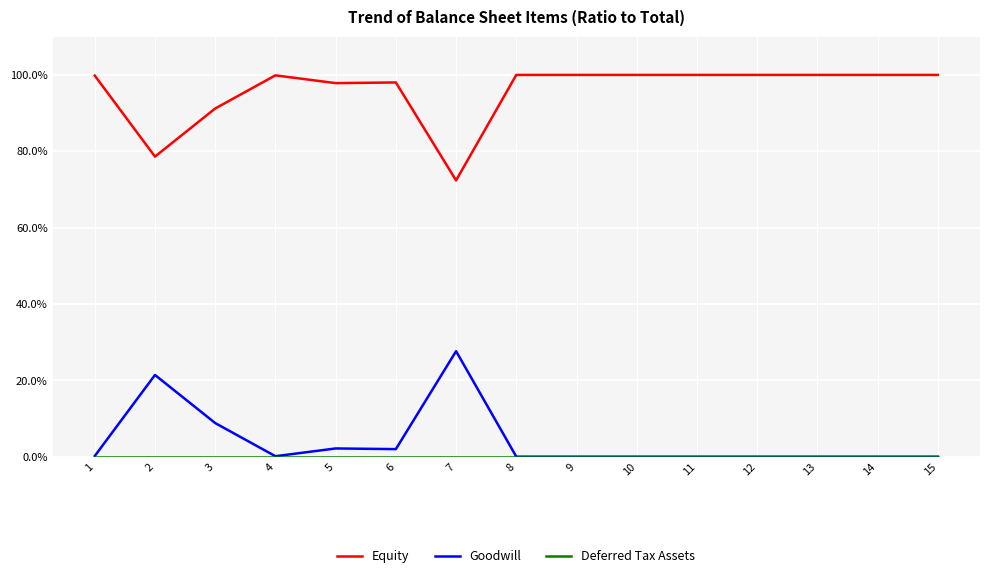

Rank the series at 15 from lowest to highest value.

Goodwill, Deferred Tax Assets, Equity